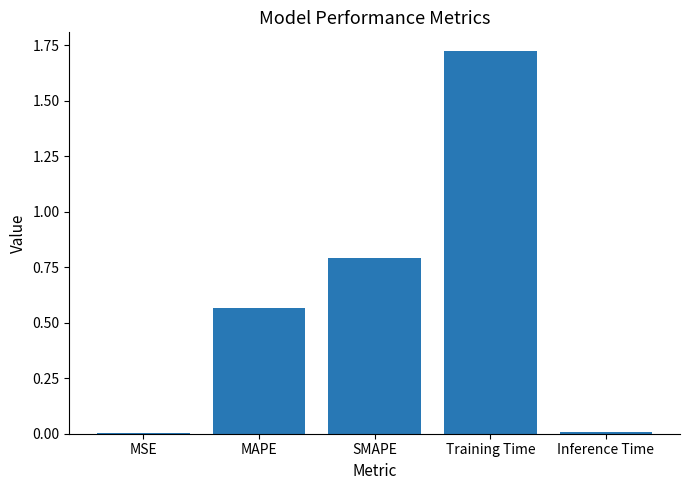

Which has a higher value, MAPE or SMAPE?

SMAPE